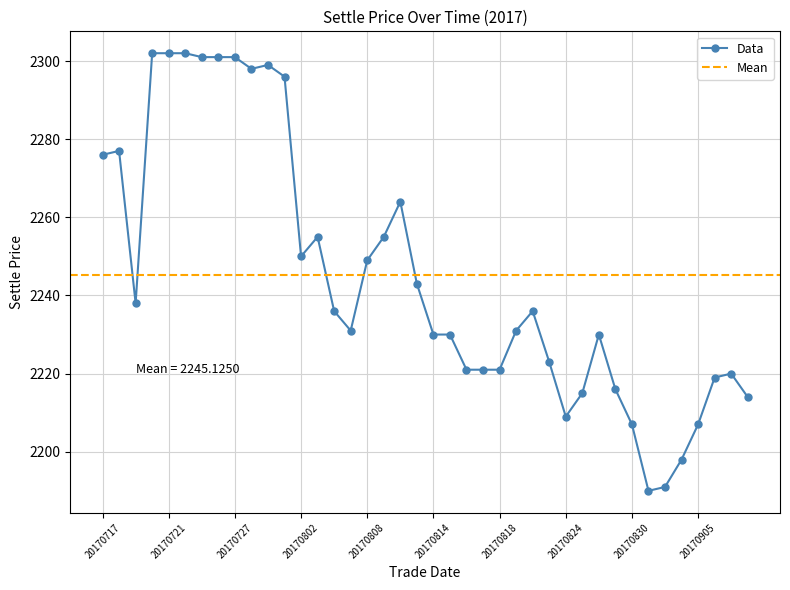

The chart shows a value of 1355 at 20170905. True or false?

False